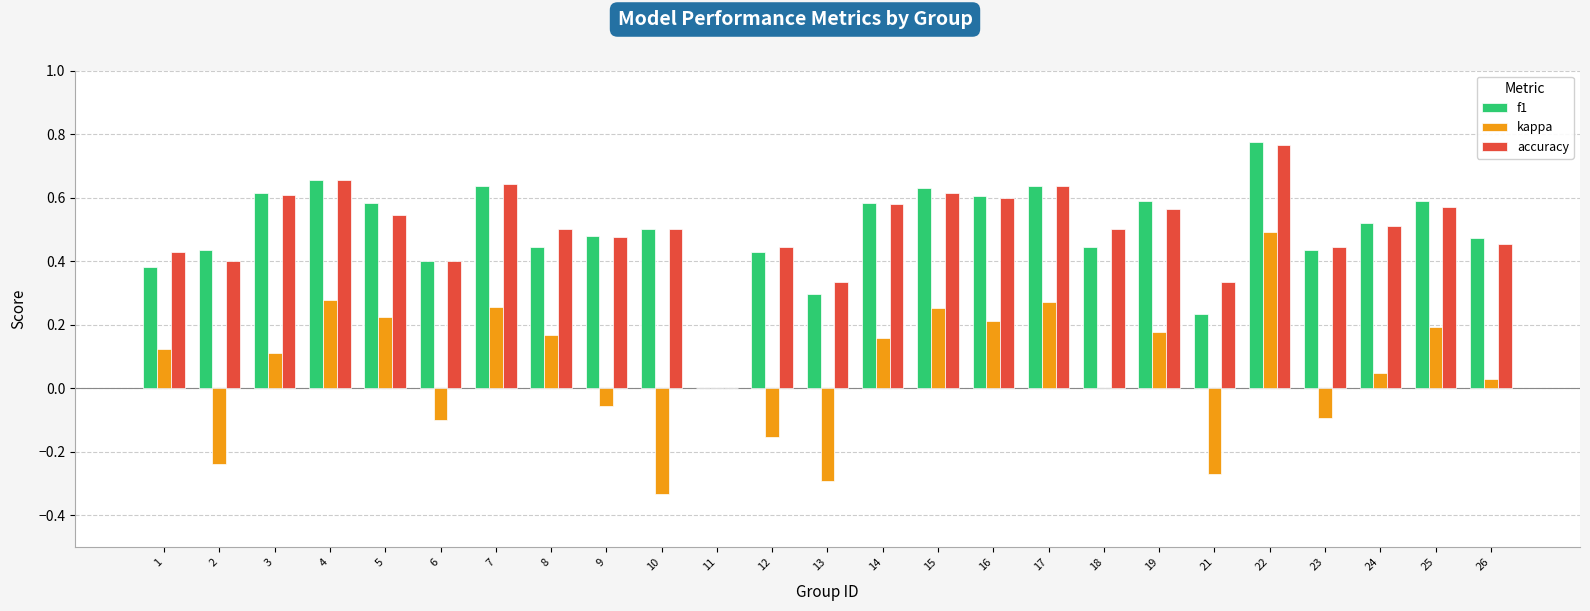

What are all the series names shown in the legend?

f1, kappa, accuracy